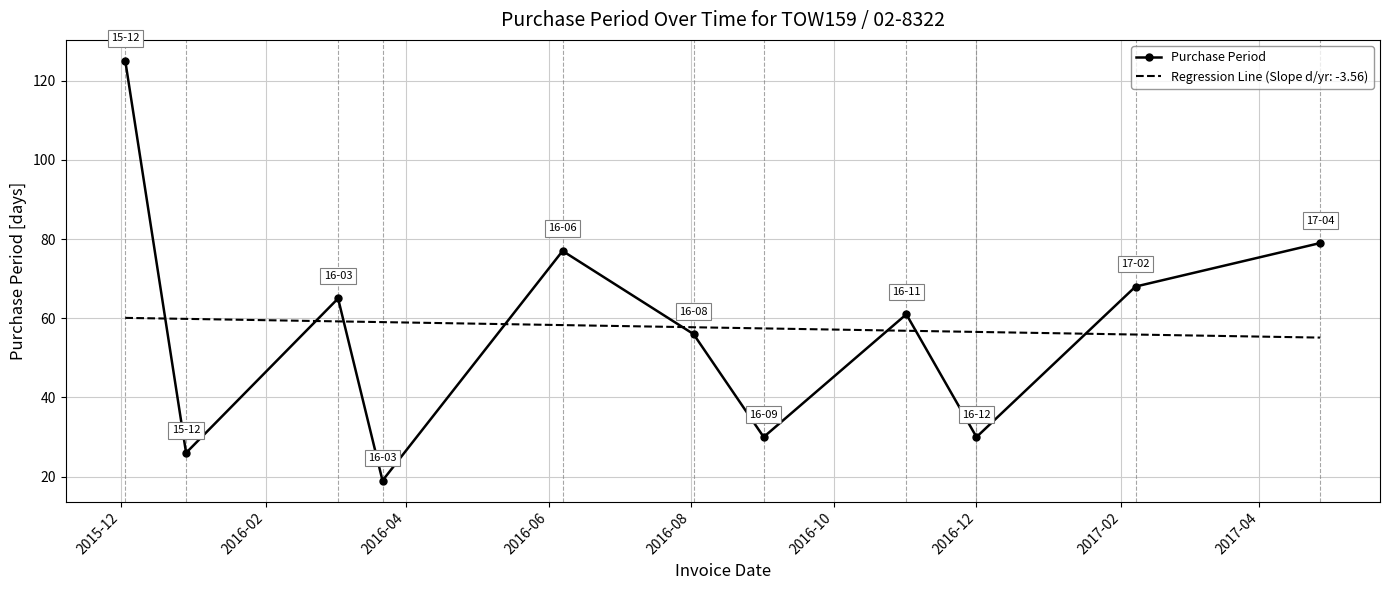

Rank the series by their maximum value, from lowest to highest.

Regression Line (Slope d/yr: -3.56), Purchase Period